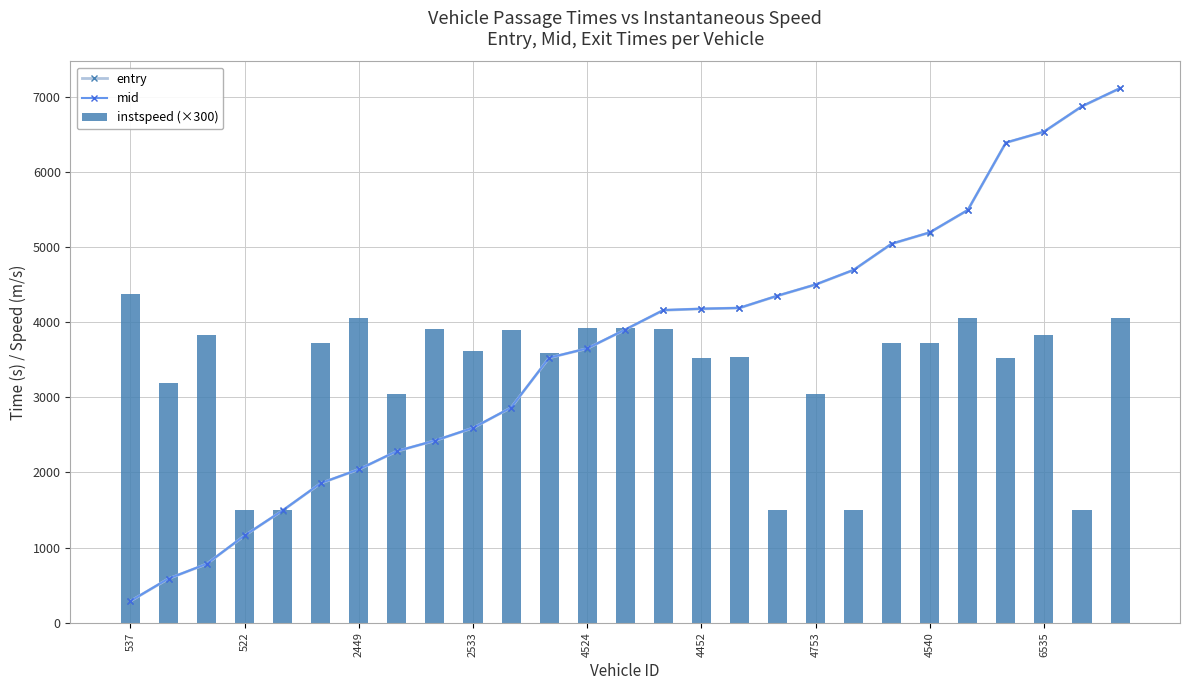

What is the difference between the second highest and minimum values in the instspeed (×300) series?

2557.7